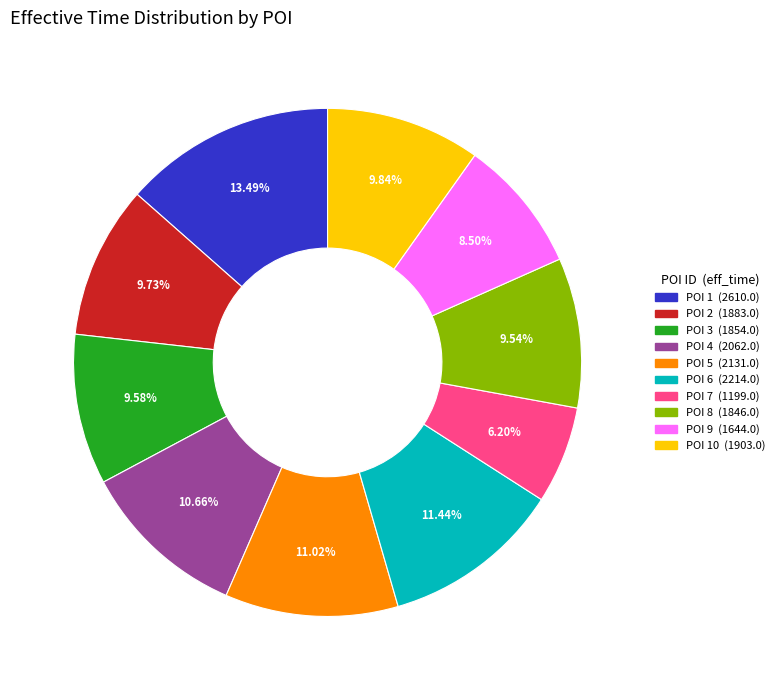

Does any single category account for the majority?

No